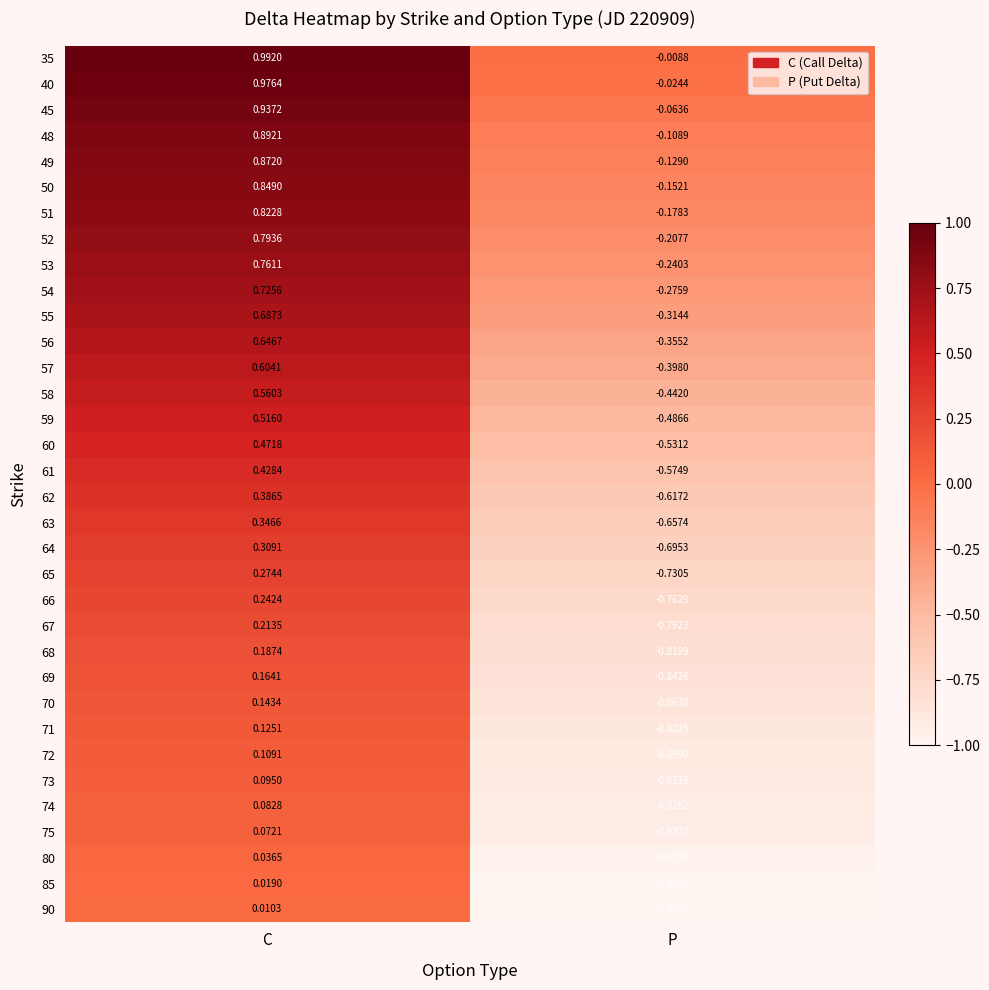

At which label does 65 first exceed 0?

C